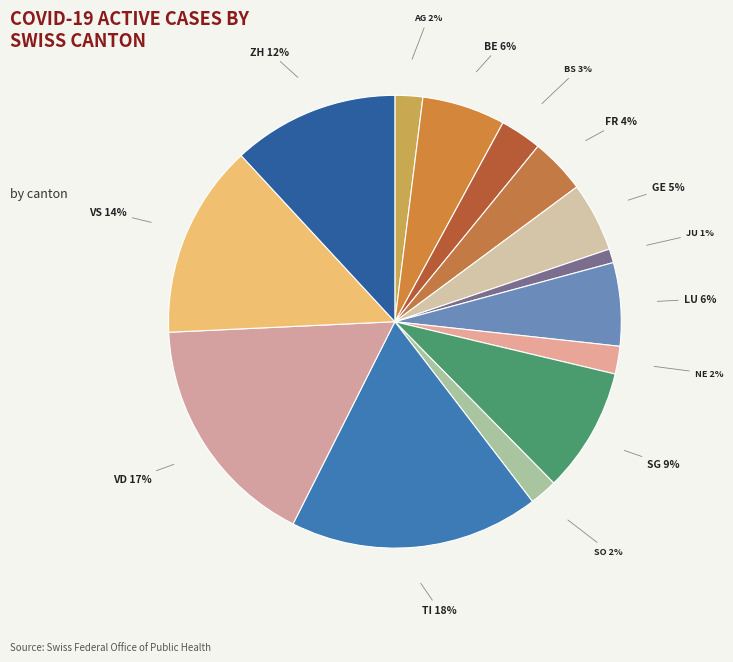

Which slice is the smallest?

JU